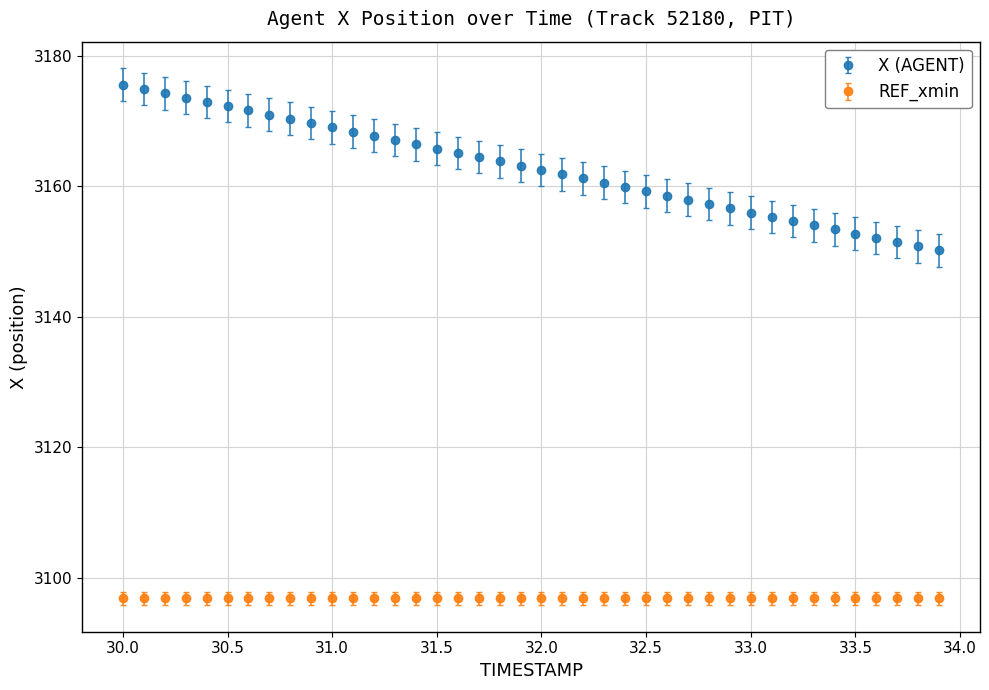

Which series has the widest spread of values?

X (AGENT)